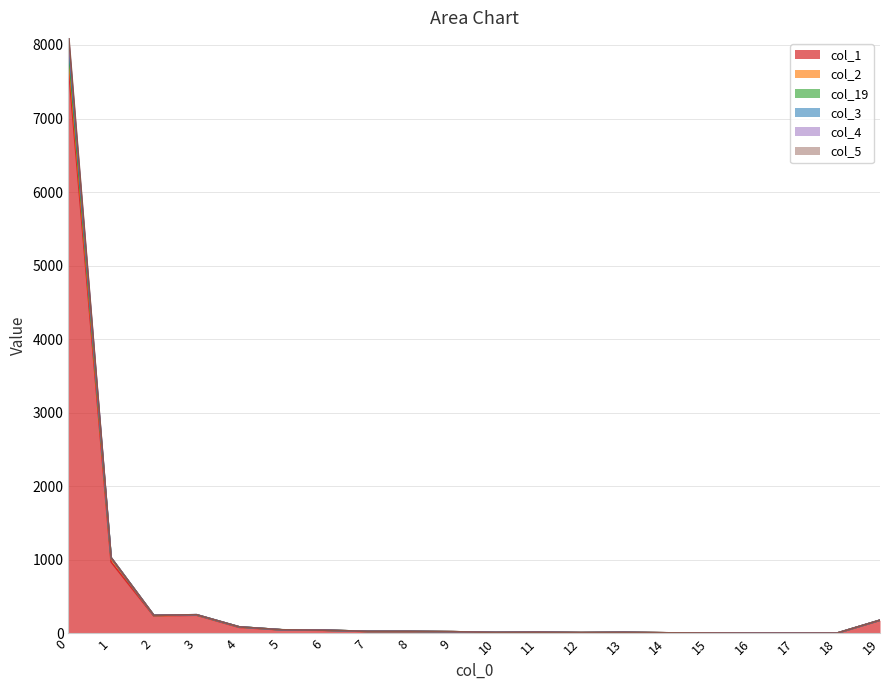

What is the difference between the col_2 values at 6 and 0?

7916